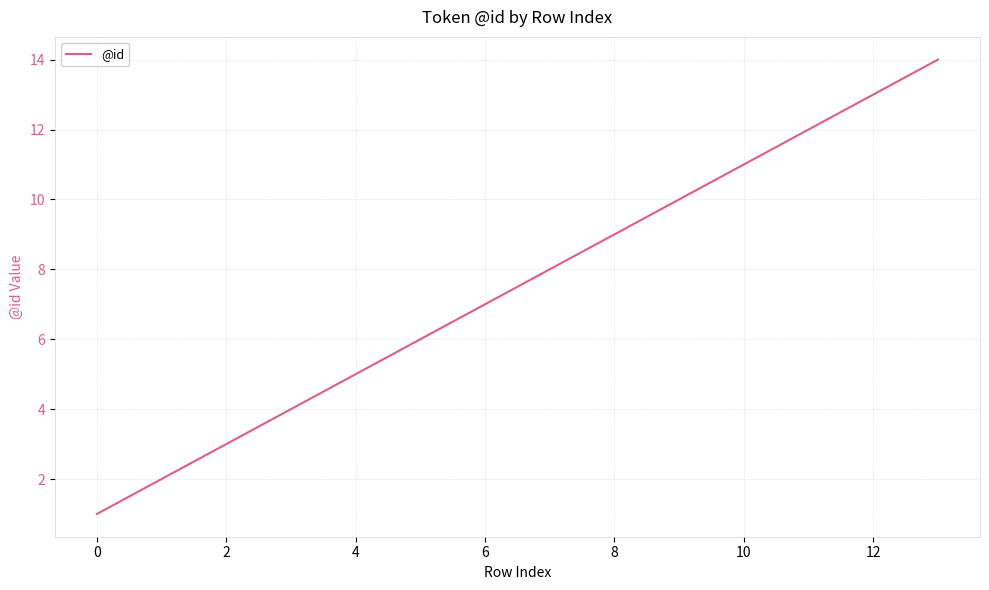

What is the greatest value displayed?

14